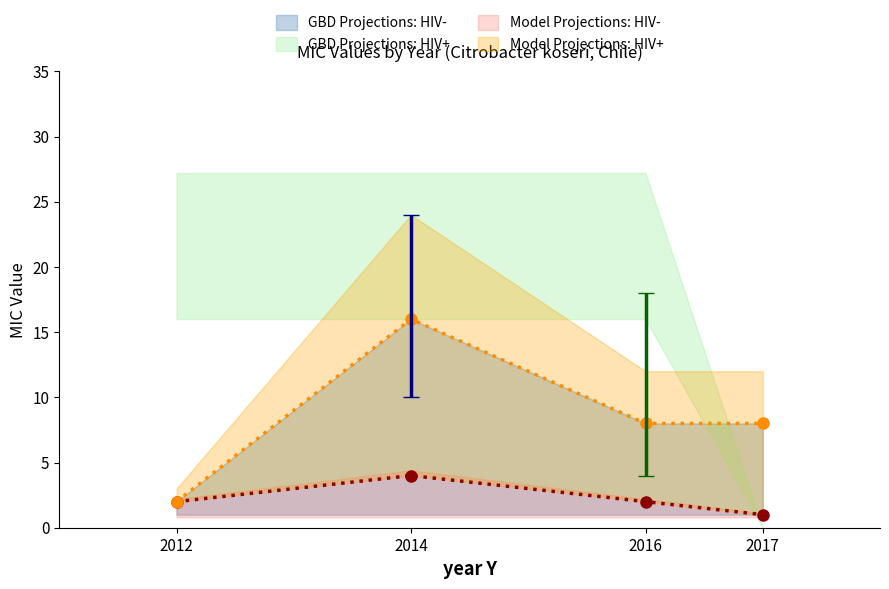

The GBD Projections: HIV- series shows 22 at 2014. True or false?

False